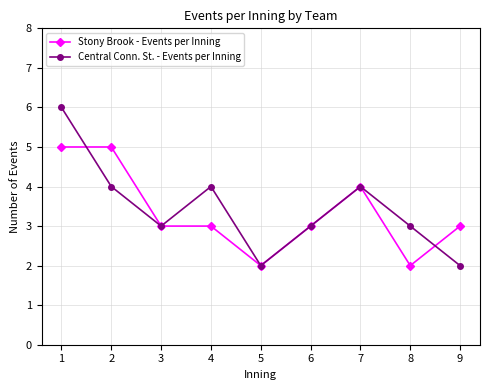

What value does the Central Conn. St. - Events per Inning series have at 6?

3